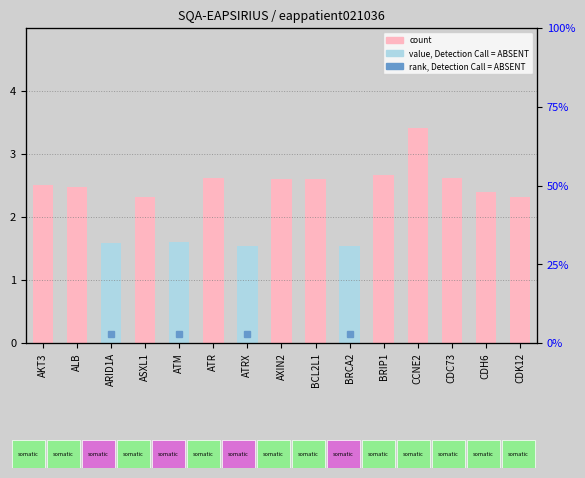

Where is the data nearest to the value 2?

ASXL1